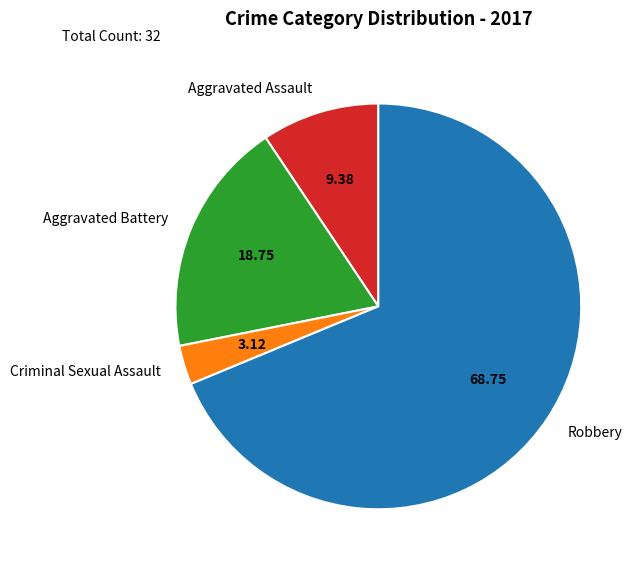

Rank the categories by value from highest to lowest.

Robbery, Aggravated Battery, Aggravated Assault, Criminal Sexual Assault